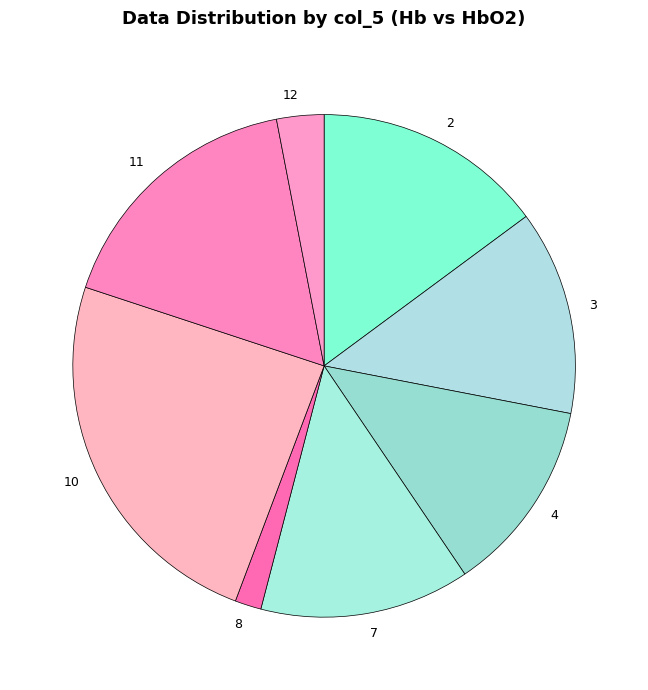

Does 4 account for over 50% of the chart?

No